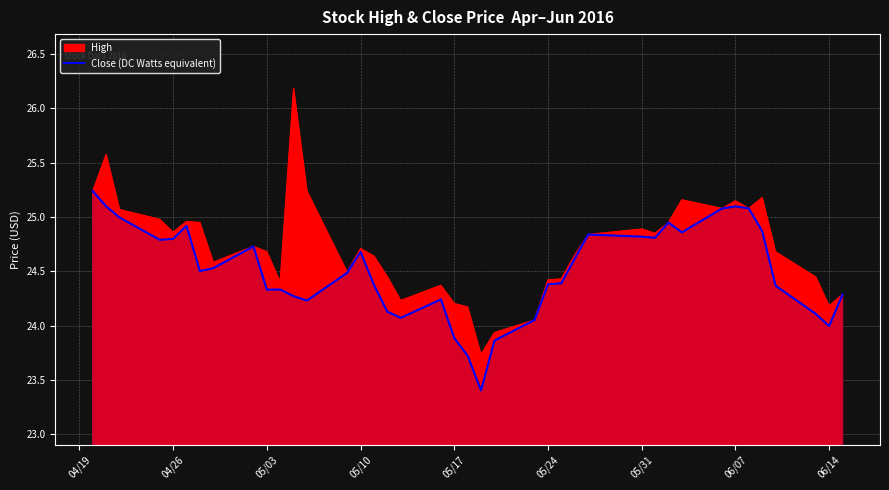

How many points are lower than both their immediate neighbors (excluding endpoints)?

9